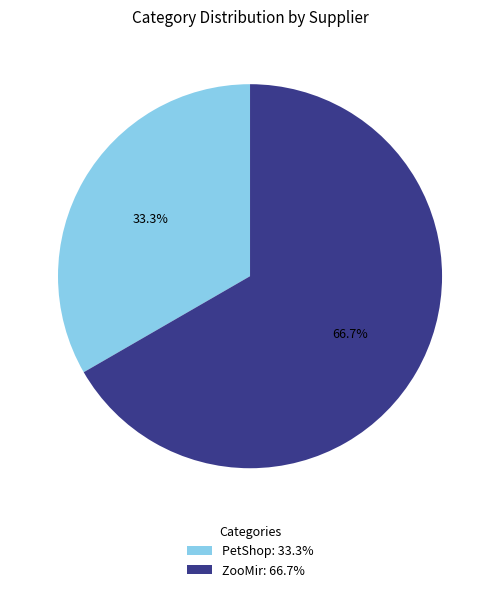

To the nearest percent, what is the combined percentage of ZooMir and PetShop?

100%